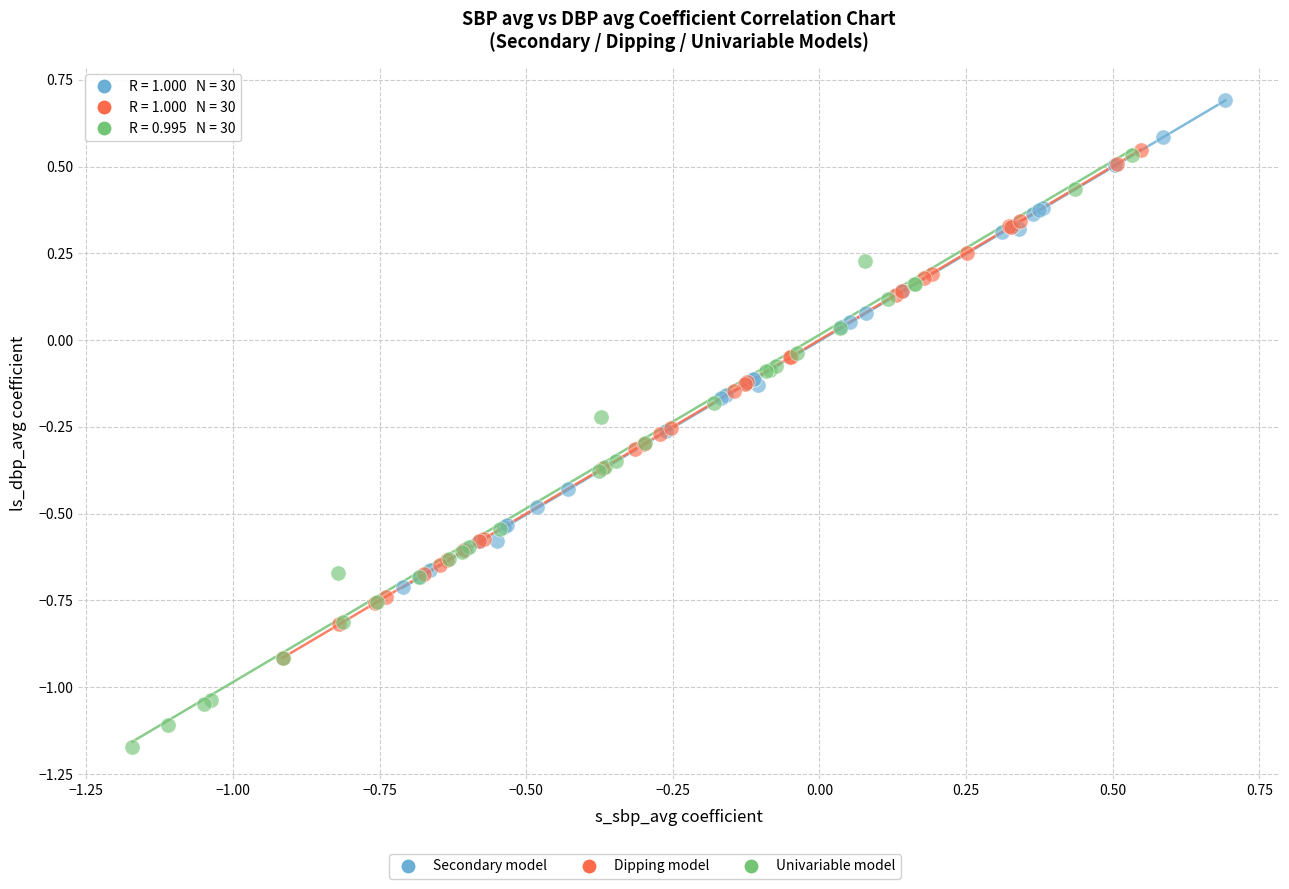

Which series reaches the maximum Y coordinate?

Secondary model